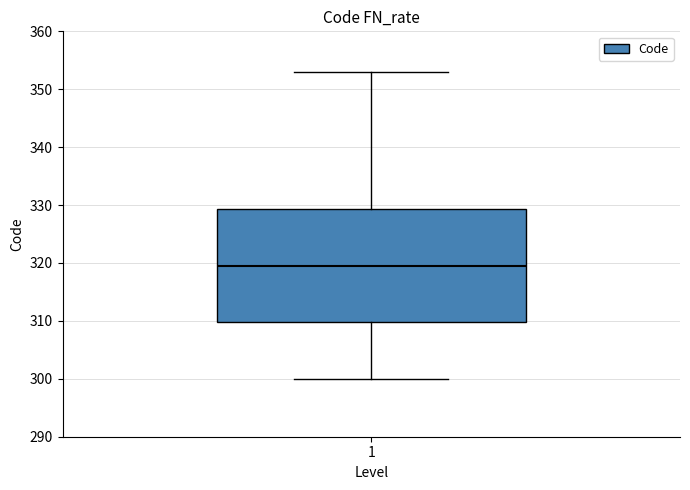

Where is the upper edge of the box at x = 1 on the y-axis? The values are not printed on the chart, so give them approximately, as read against the axis.

329